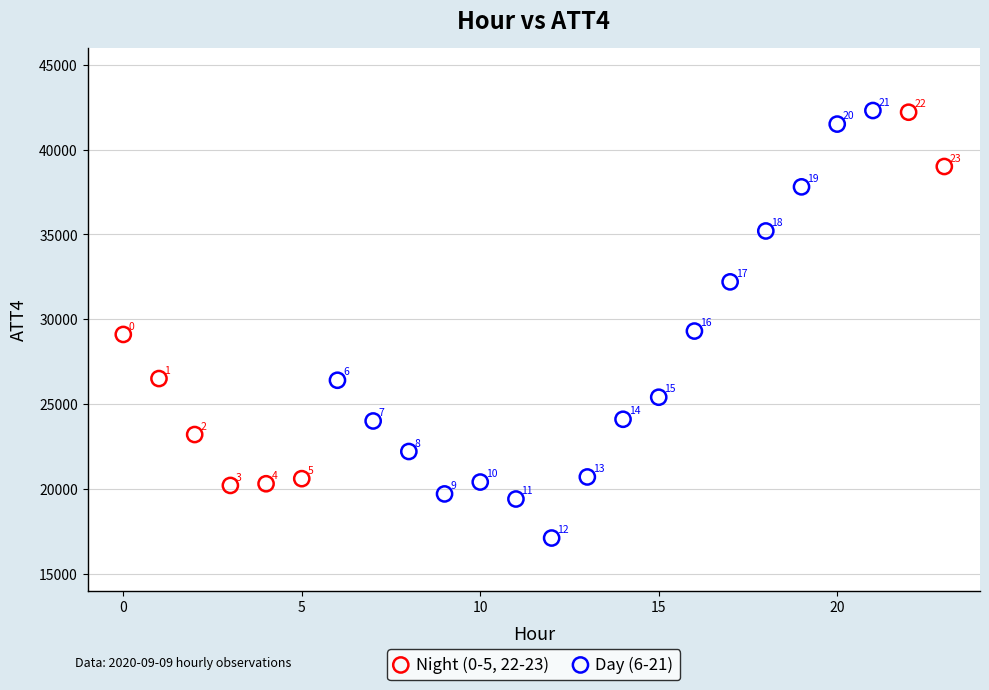

Which series has the largest Y range (max minus min)?

Day (6-21)